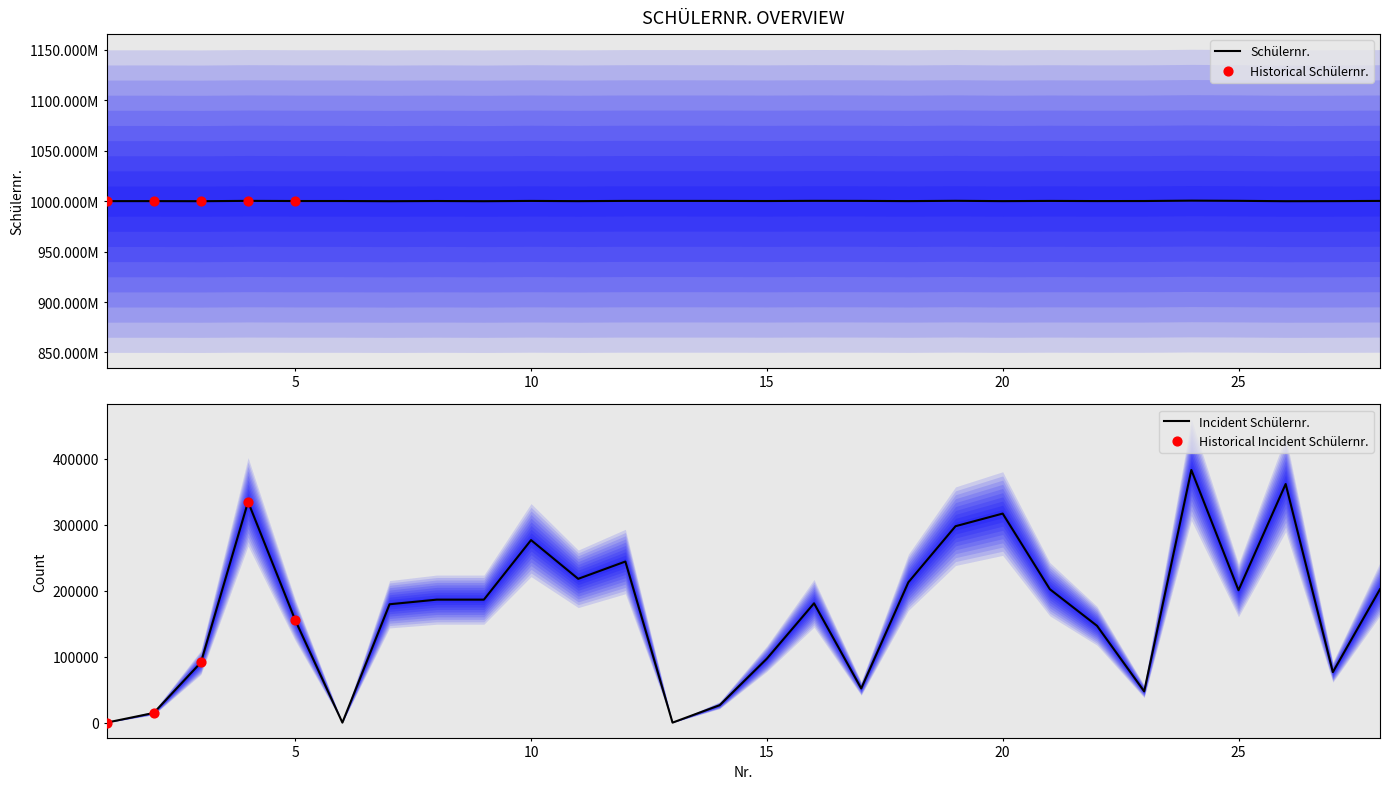

Approximately how many times larger is the value at 11 compared to 13?

1.0